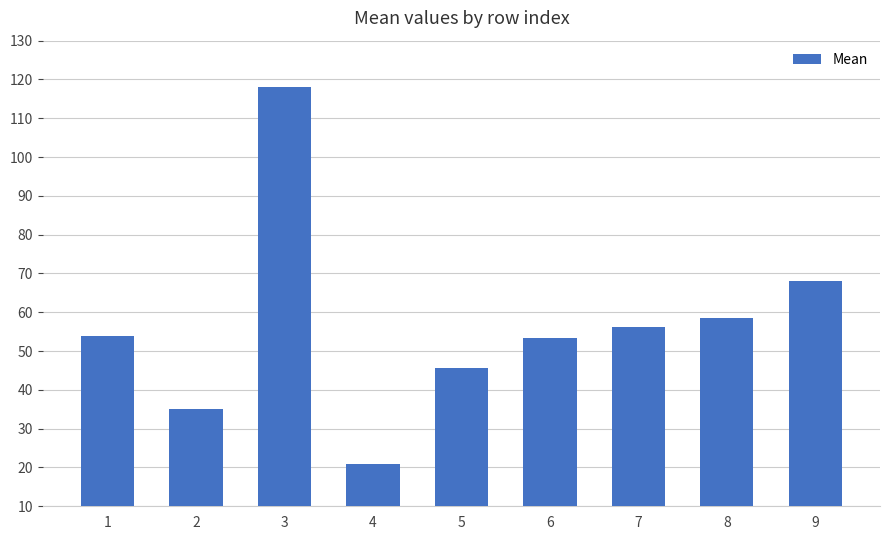

What is the value of the 4th bar from the left?

21.0